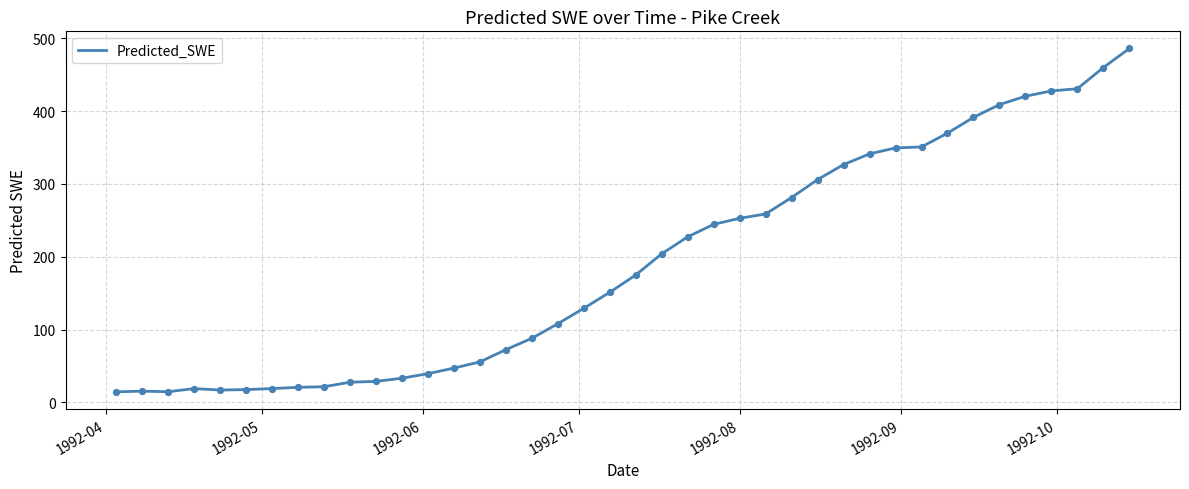

What is the difference between the maximum and minimum values?

471.3